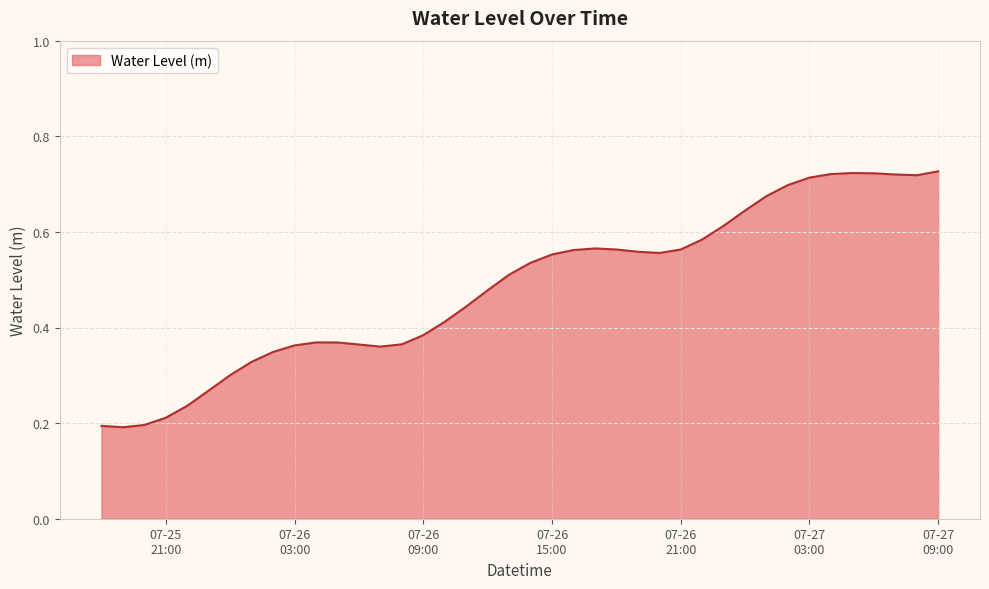

How many distinct data groups are displayed?

1